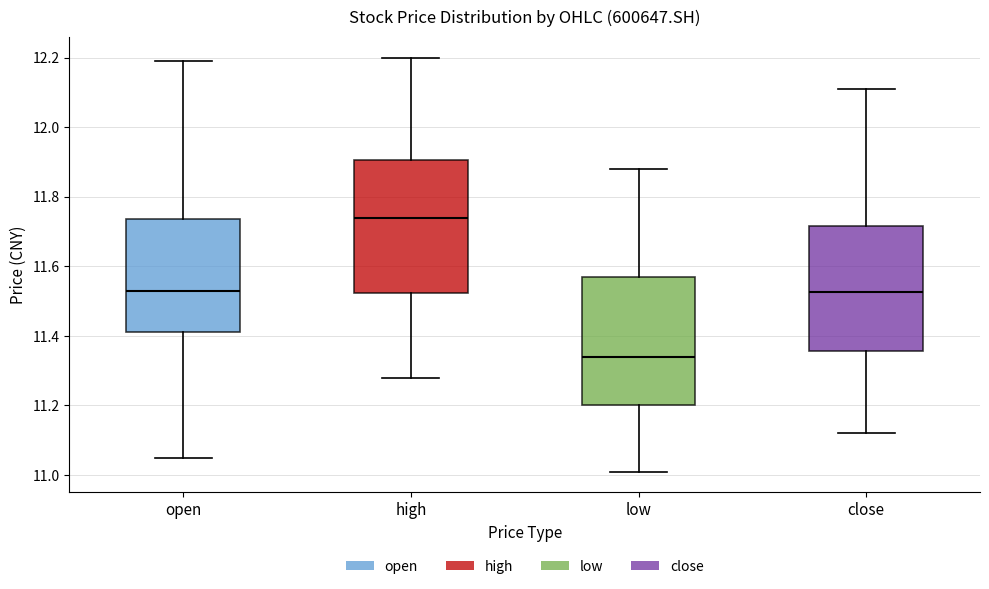

Which box has the lowest median line?

low